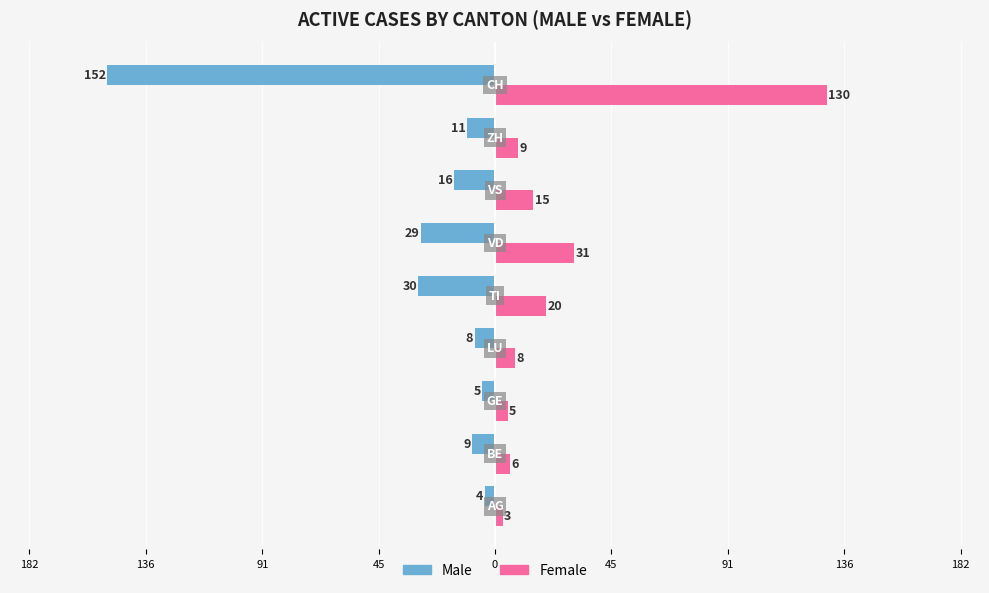

What are all the series names shown in the legend?

Male, Female